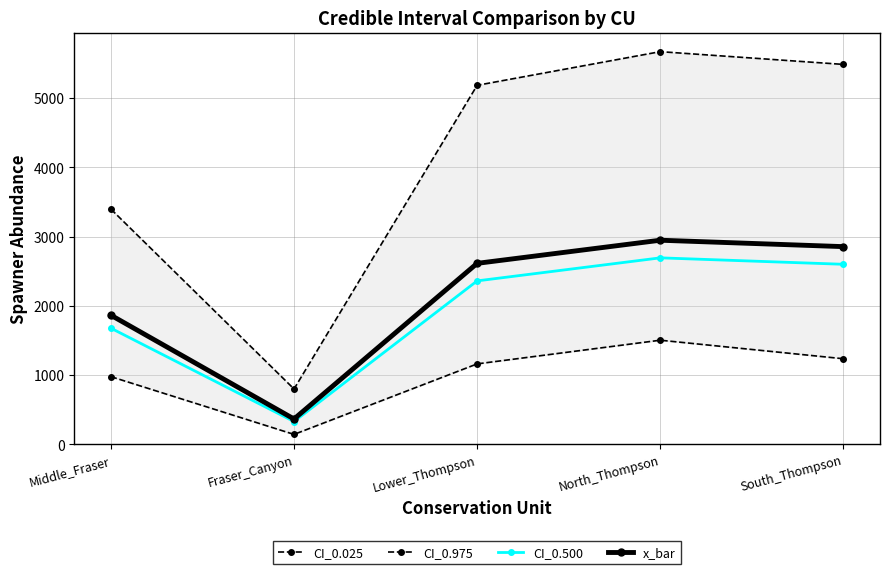

Which category has the lowest value across all series?

Fraser_Canyon